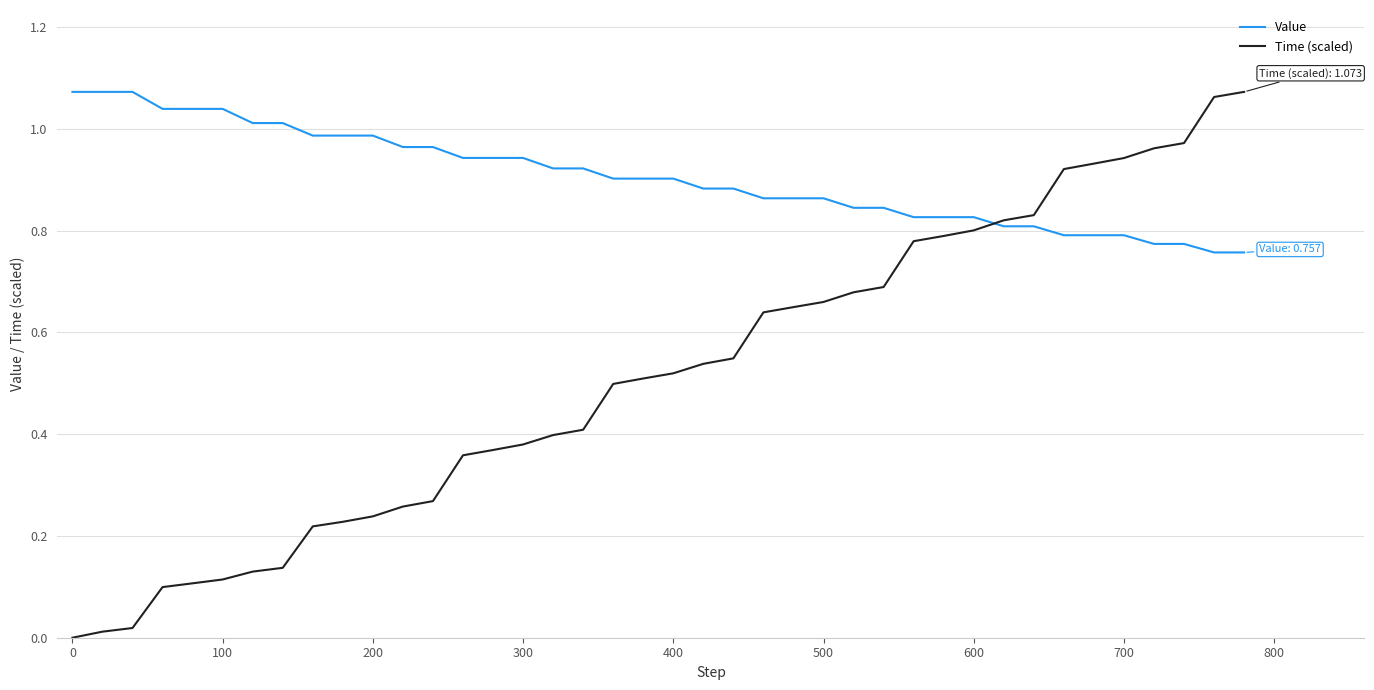

Which series has the largest range (max minus min)?

Time (scaled)